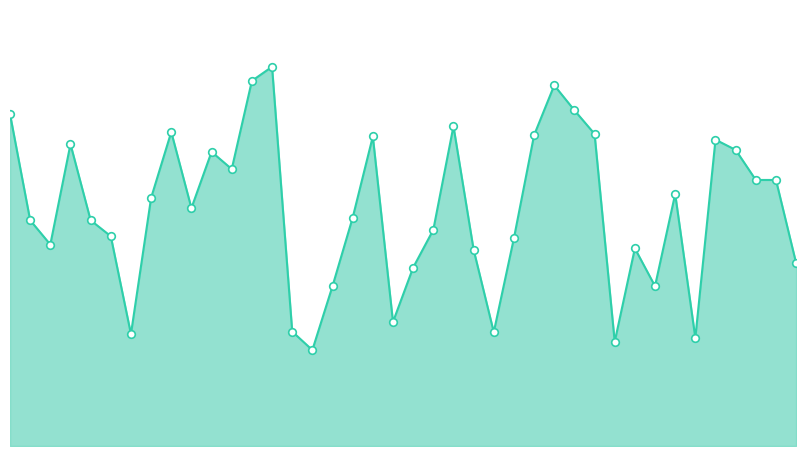

Between ankle and adventurer, which is larger?

adventurer